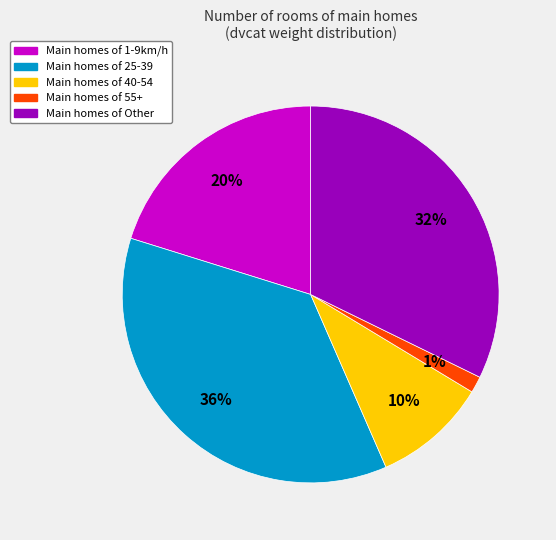

To the nearest percent, what is the average slice percentage?

20%